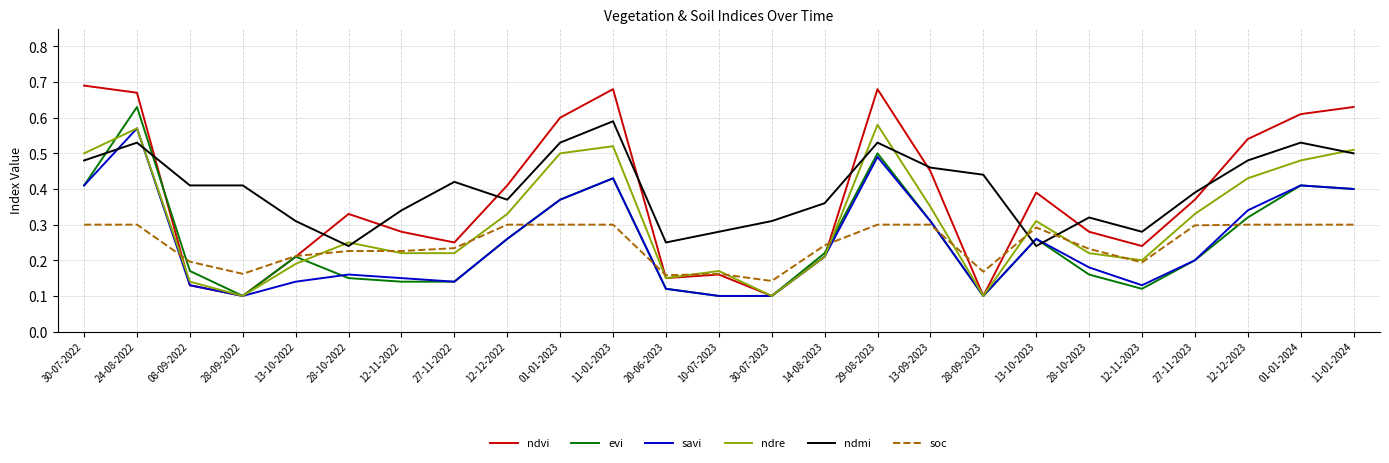

Is it true that ndvi equals 0.1 at 13-10-2023?

False